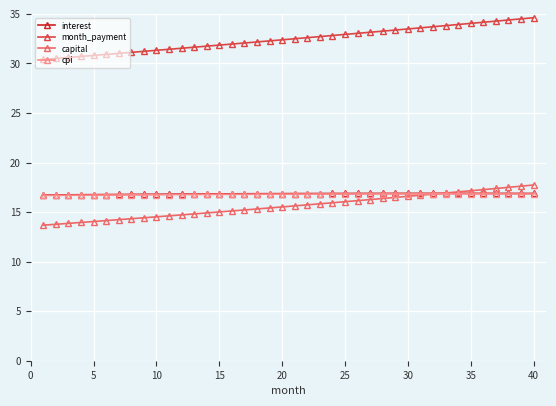

How many data points does each series have?

40